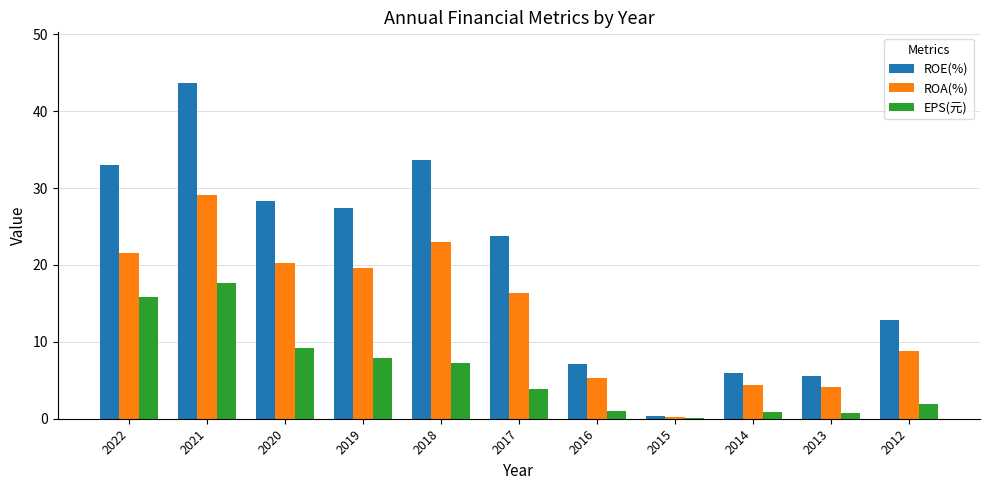

Which category has the highest value in the ROA(%) series?

2021